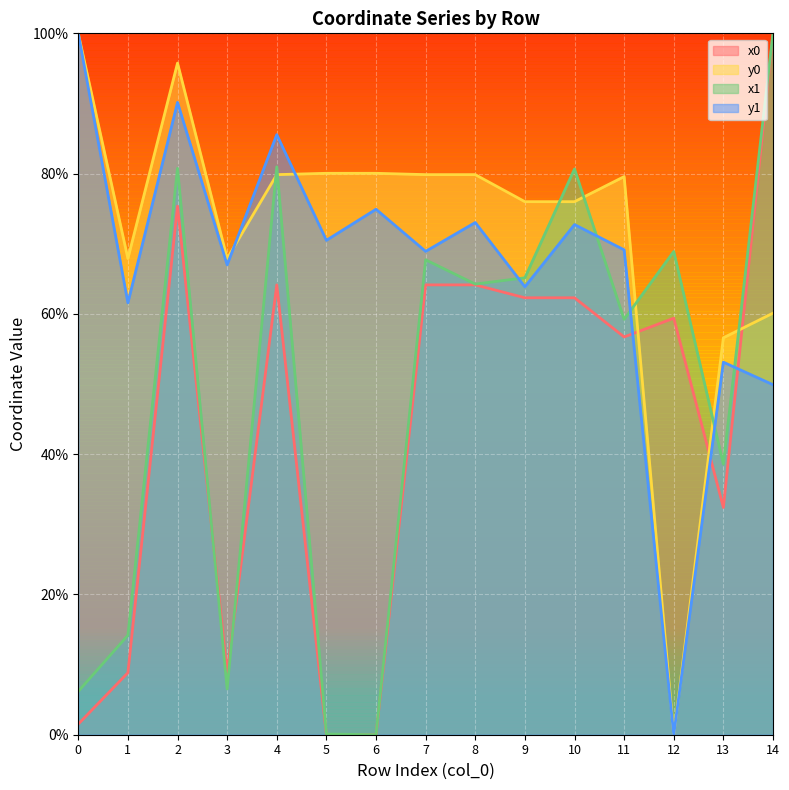

What is the value of the y1 point at the 2nd from the left?

61.6